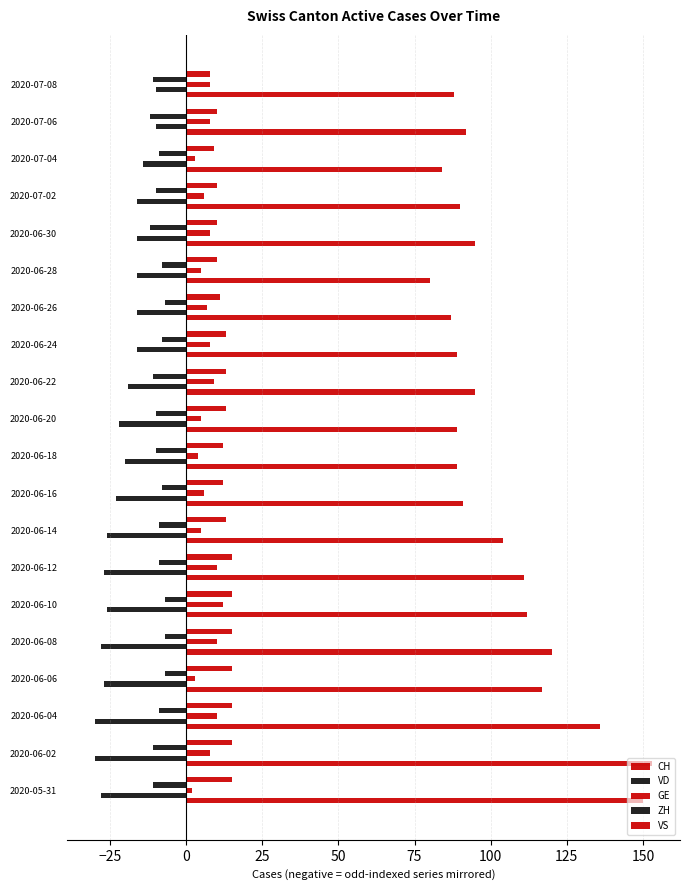

How many distinct data groups are displayed?

5